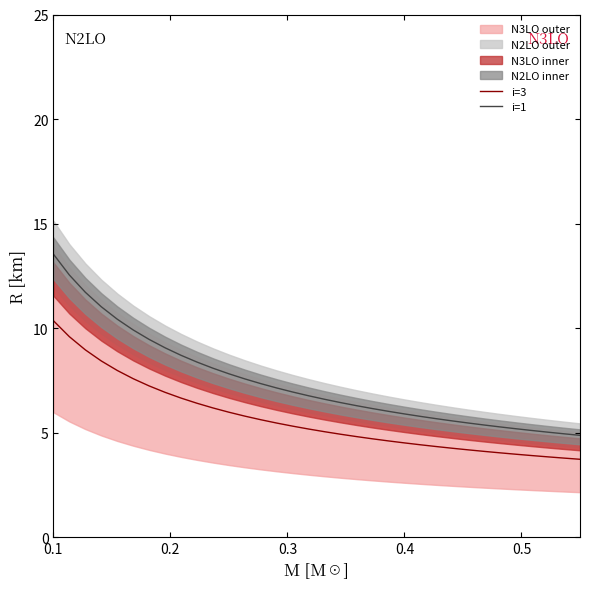

True or false: i=1 and i=3 intersect in this chart.

False